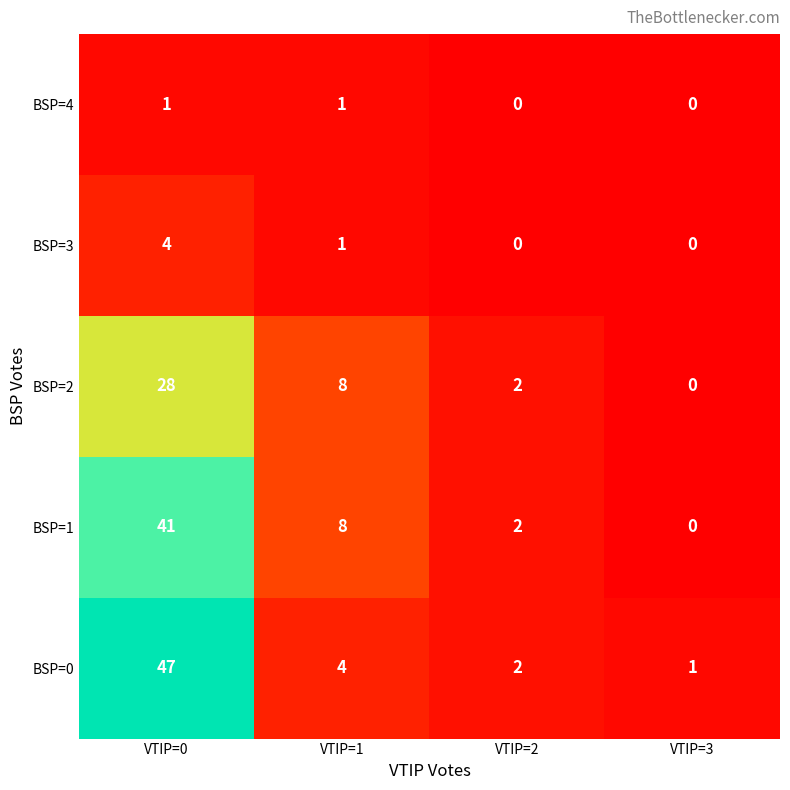

The BSP=4 series shows 1 at VTIP=0. True or false?

True